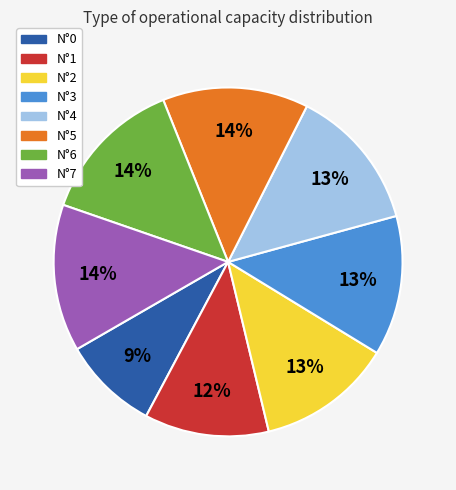

Between N°2 and N°1, which is larger?

N°2